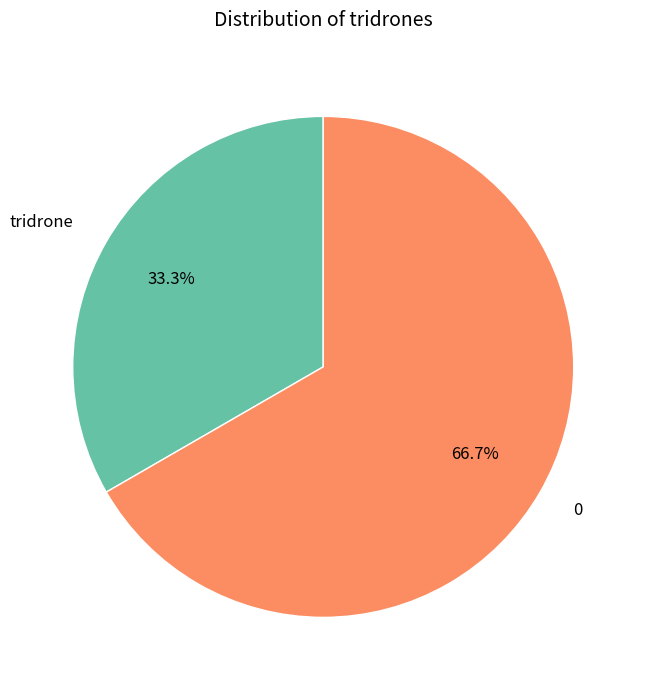

What portion of the pie excludes tridrone?

66.7%